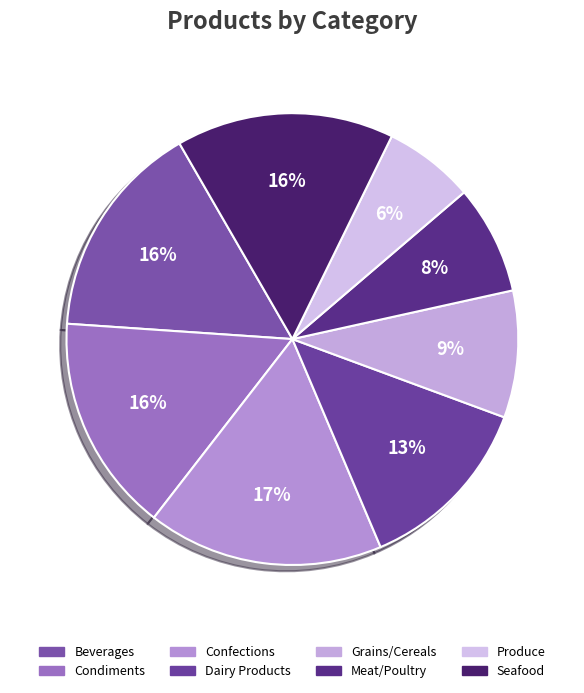

To the nearest percent, what portion does Seafood represent?

16%